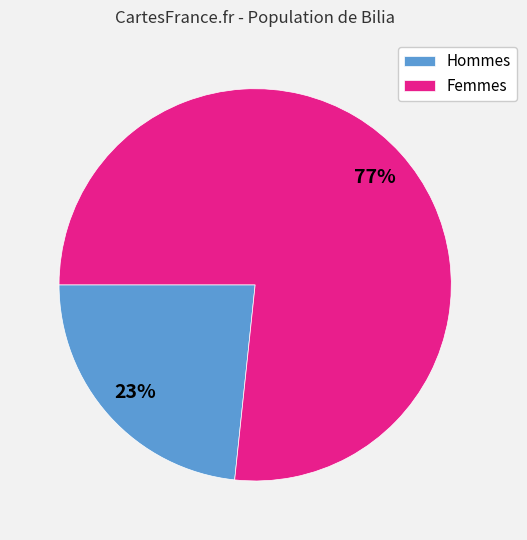

What is the majority slice?

Femmes